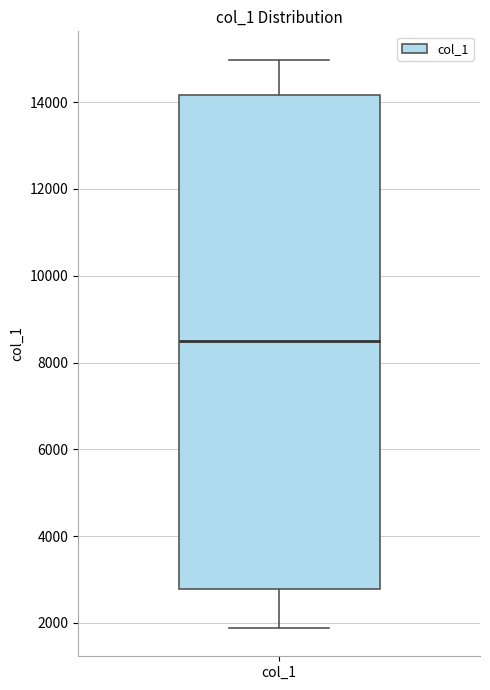

Where does the lower whisker of the box for col_1 end on the y-axis? The values are not printed on the chart, so give them approximately, as read against the axis.

1800